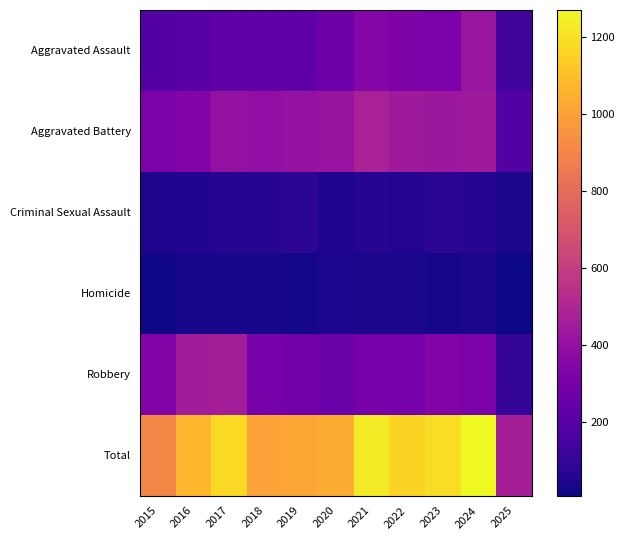

What is the difference between the highest and lowest values at 2015?

893